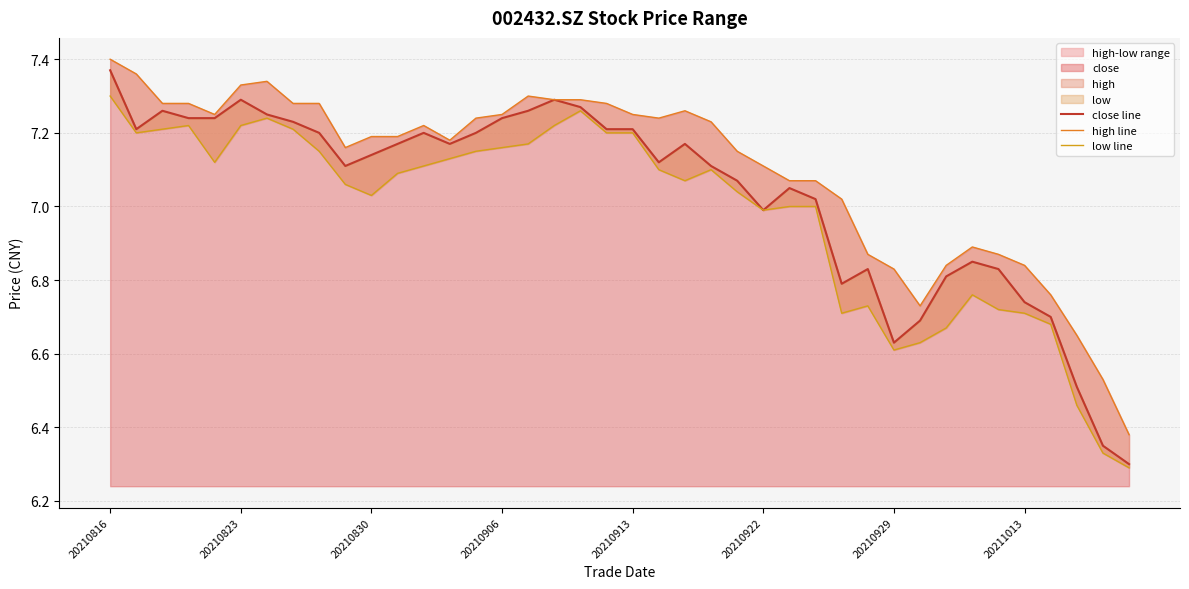

Which series has the largest total across all categories?

high line